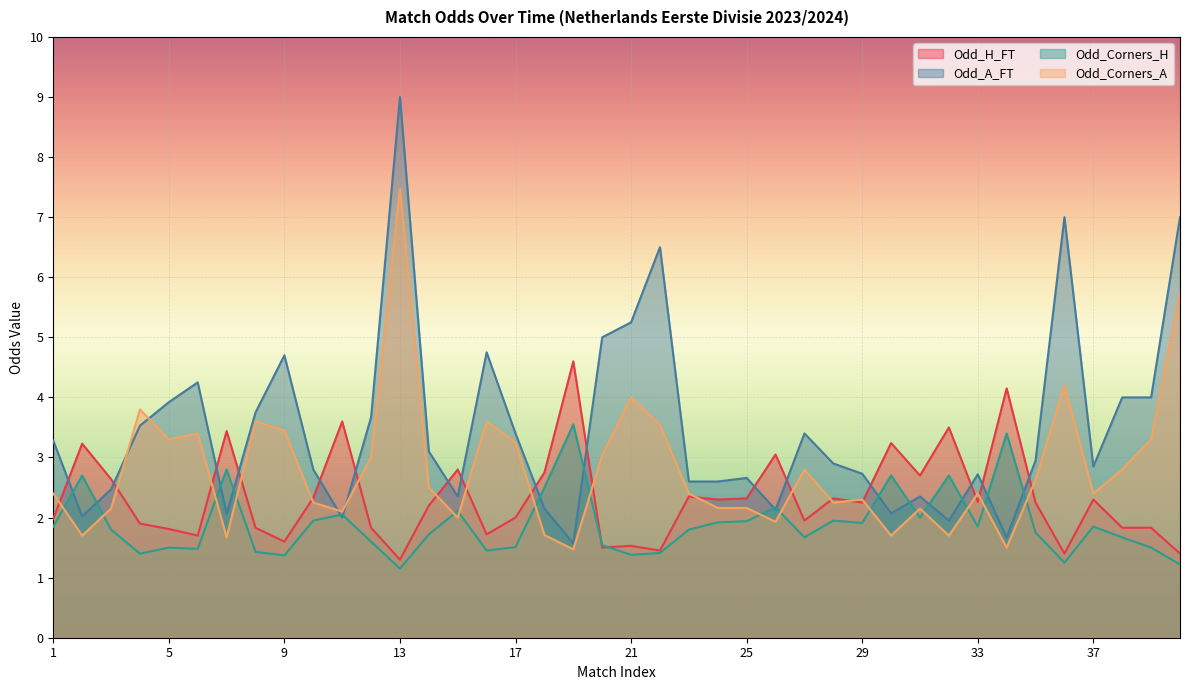

Which has a higher value, 6 or 38?

38